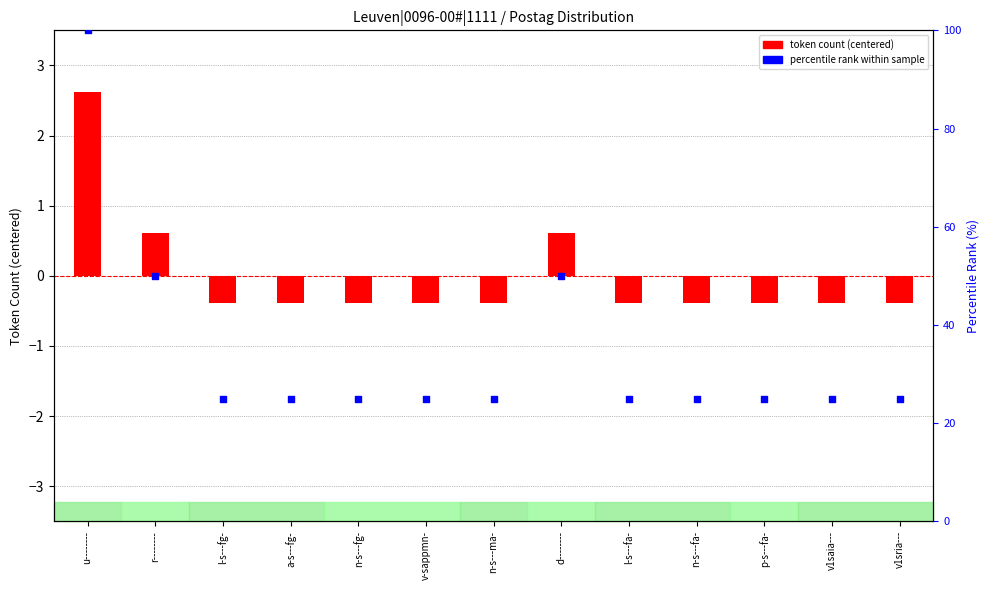

At which category is the sum across all series the highest?

u--------